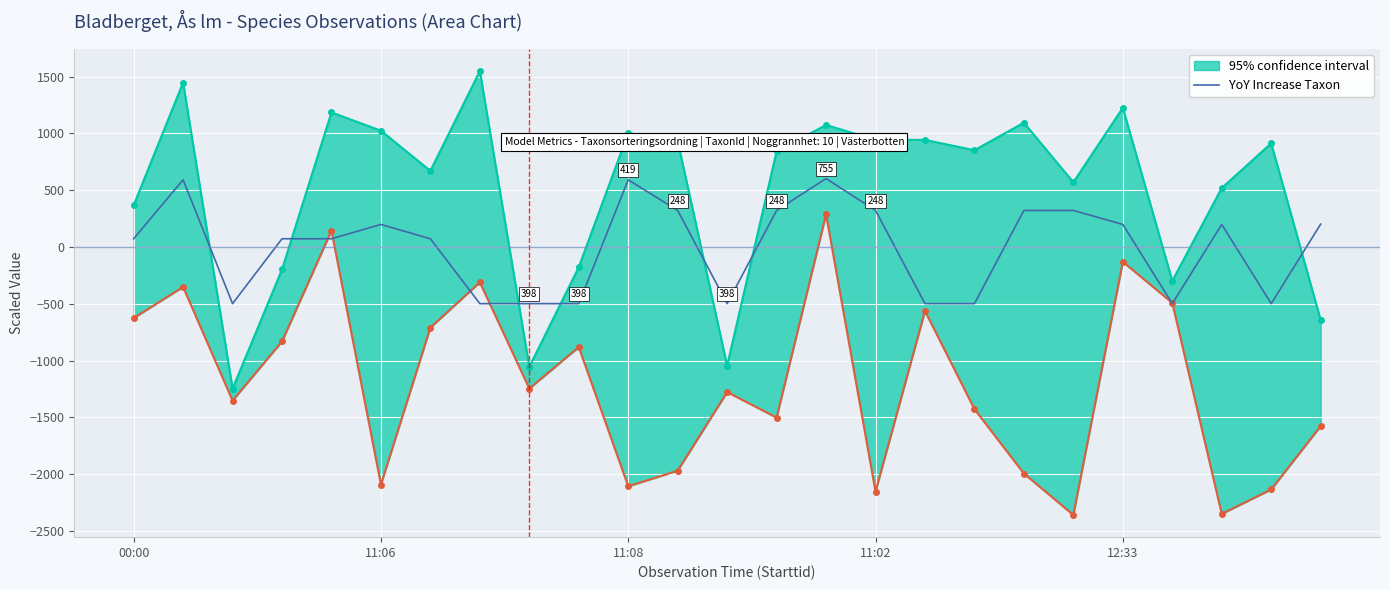

What is the lowest value of the YoY Increase Taxon series?

-498.5